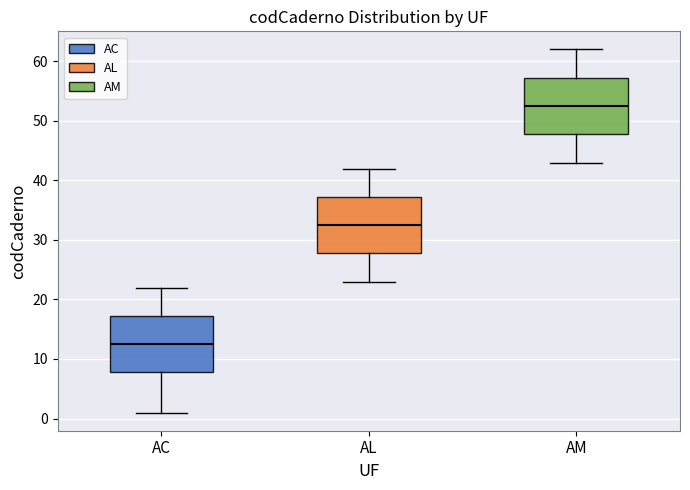

Where does the upper whisker of the box for AC end on the y-axis? The values are not printed on the chart, so give them approximately, as read against the axis.

22